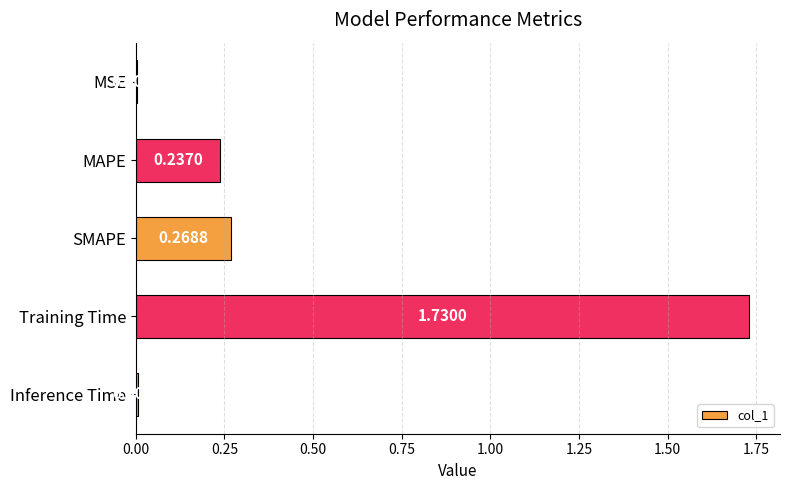

Where is the data nearest to the value 0?

MSE